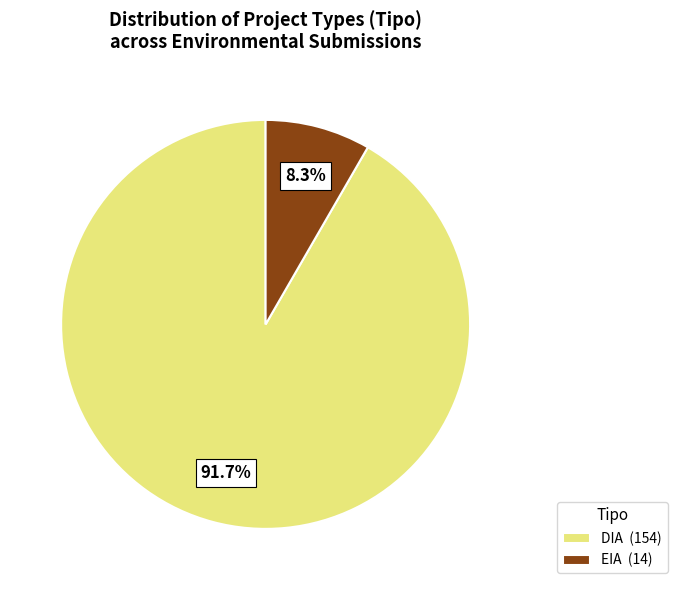

To the nearest percent, what percentage of the pie is EIA?

8%